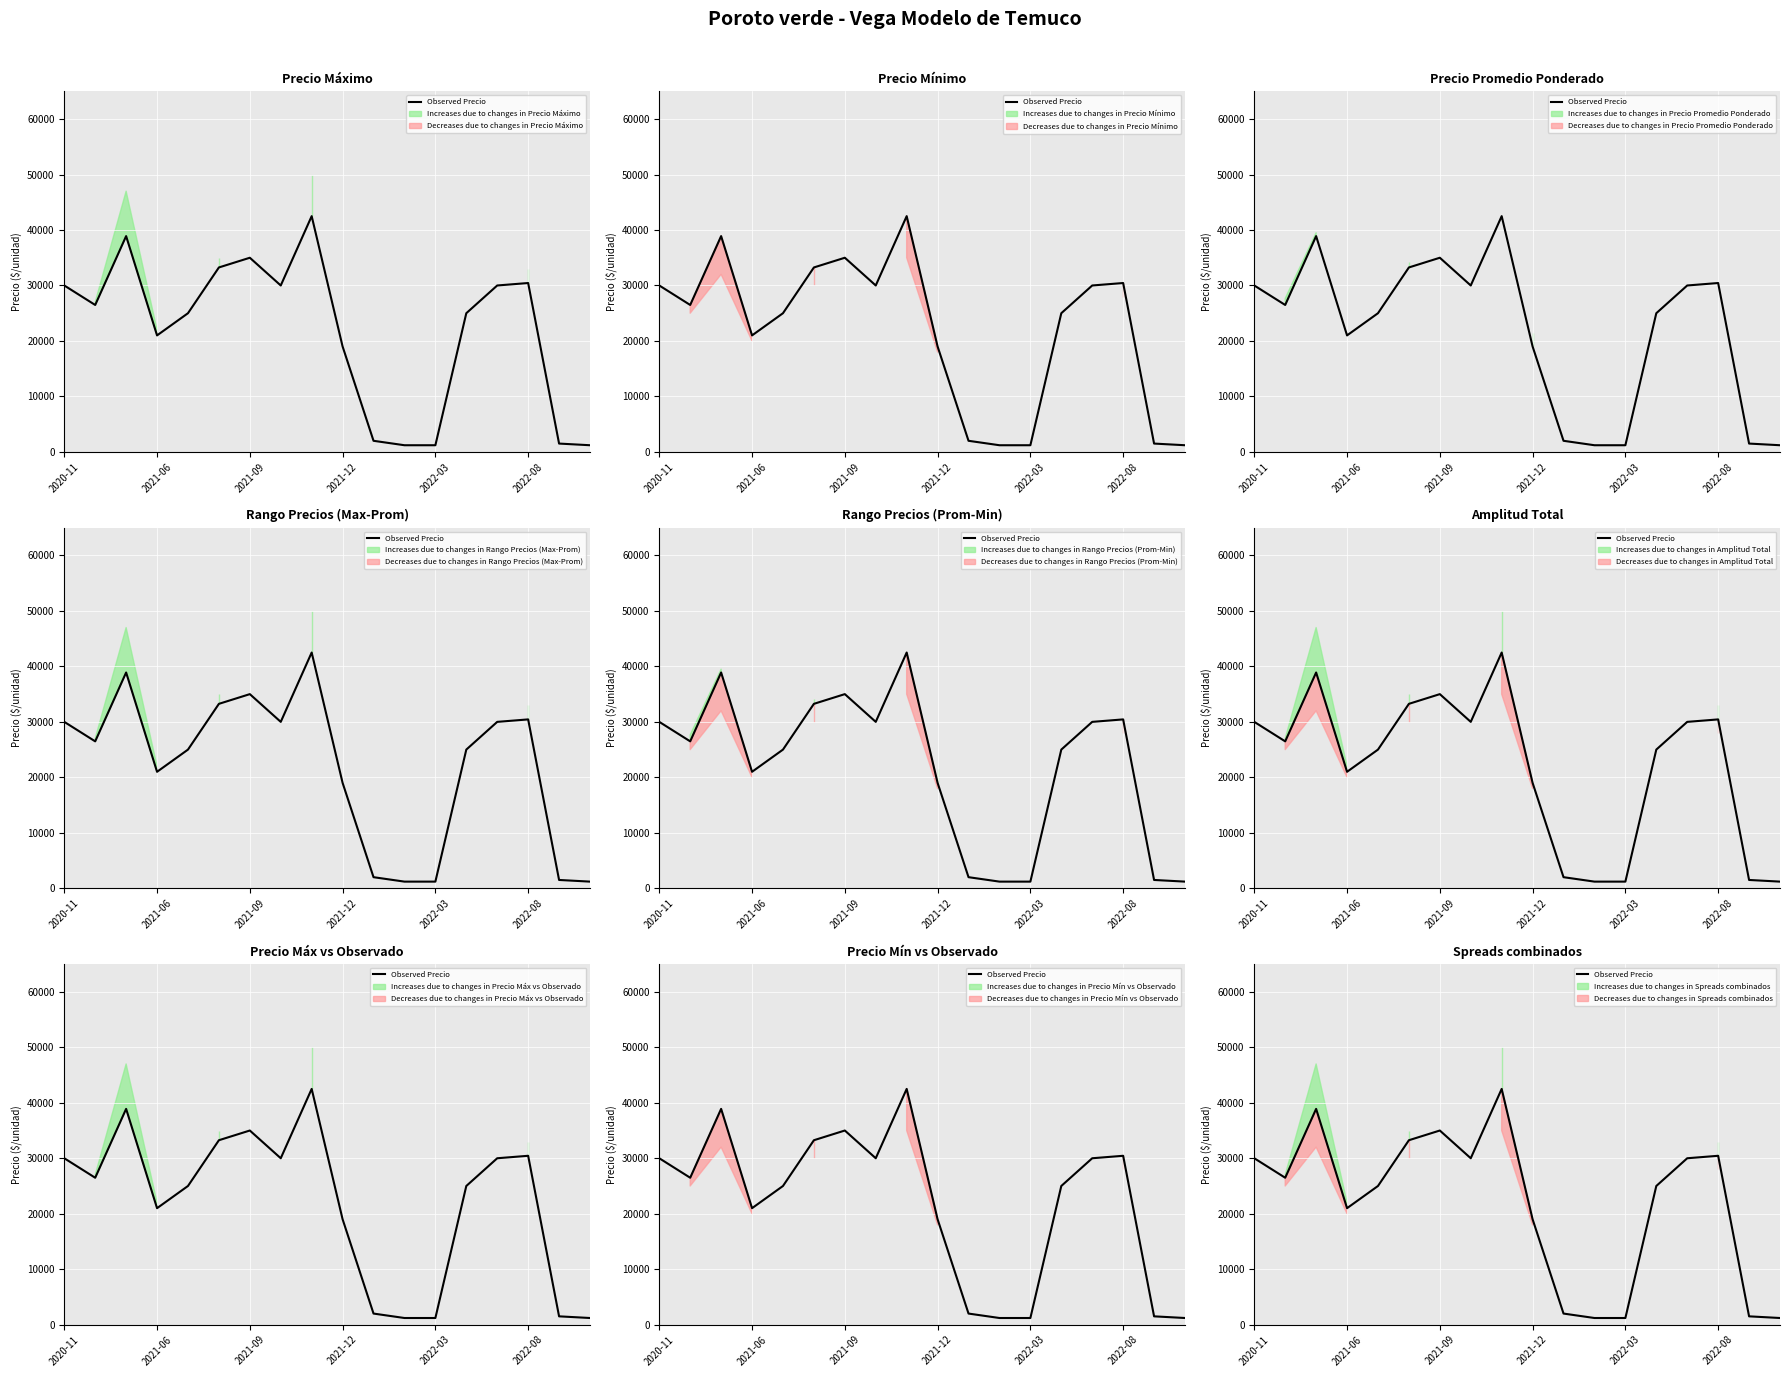

Between 2021-09 and 2022-08, which is larger?

2021-09